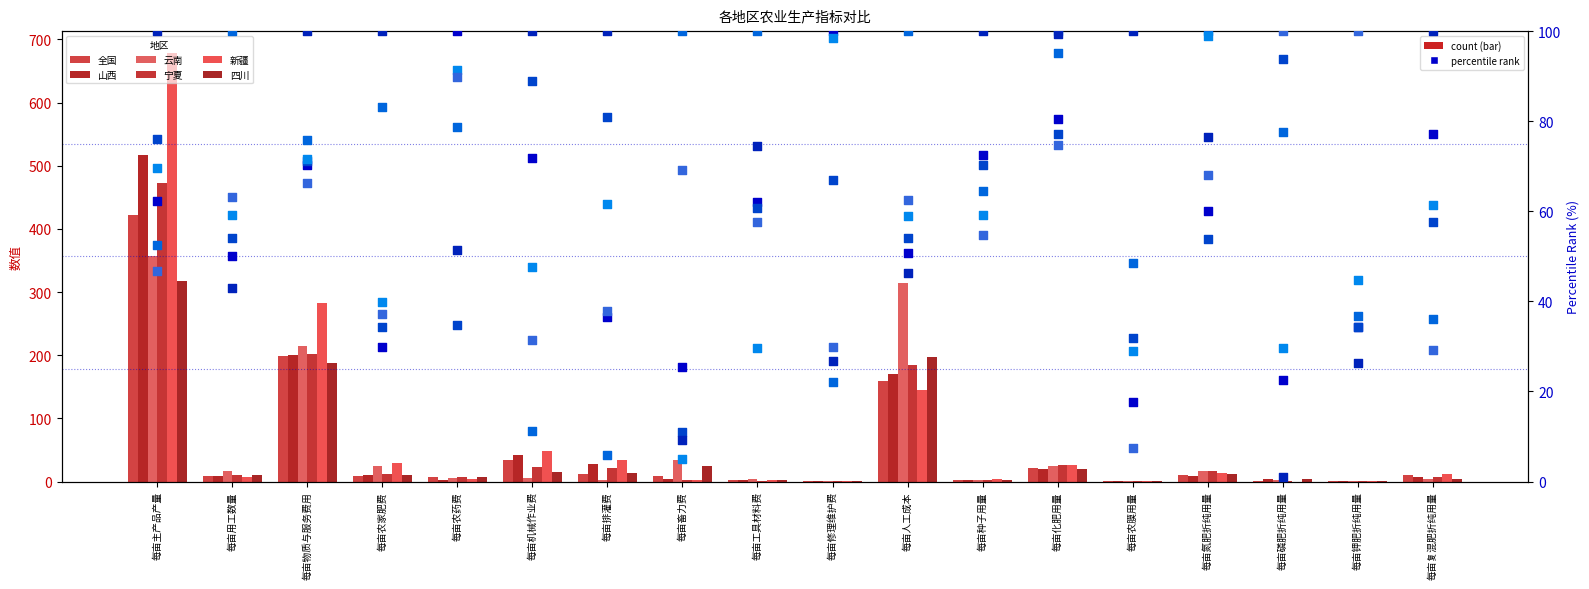

Which series has the largest Y range (max minus min)?

新疆